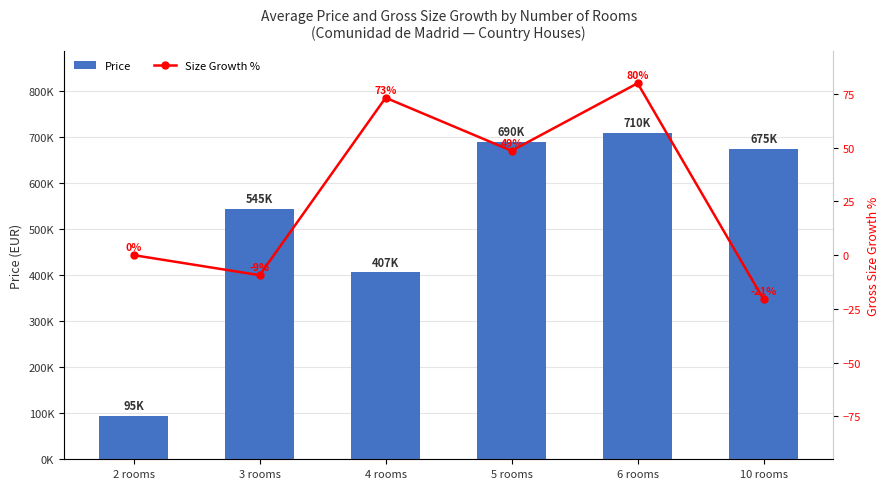

What is the spread (max minus min) of values at 2 rooms?

95000.0